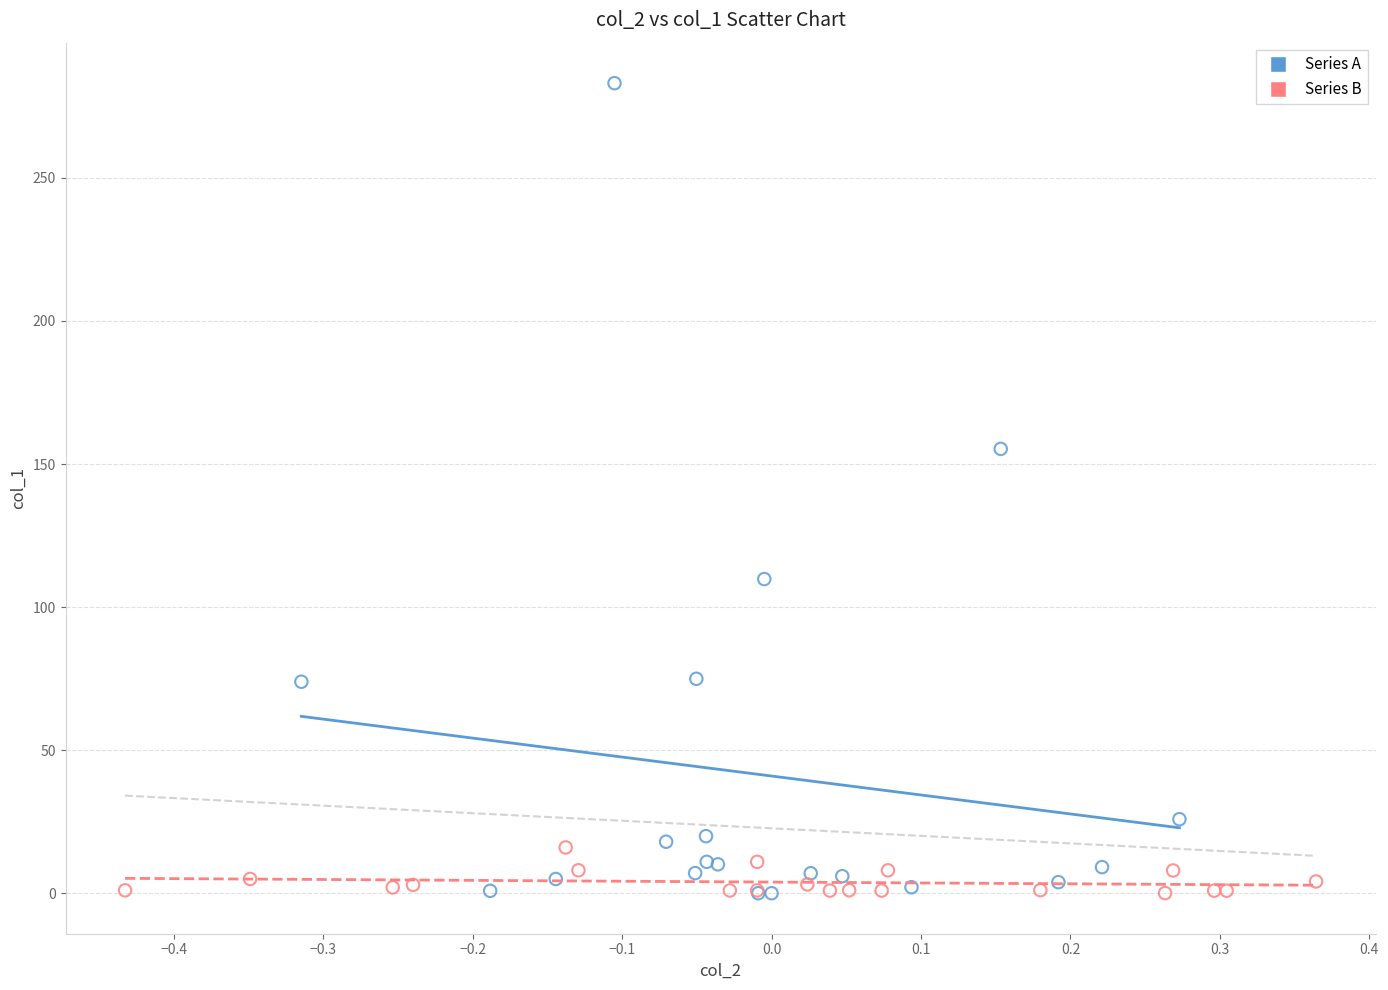

What are all the series names shown in the legend?

Series A, Series B